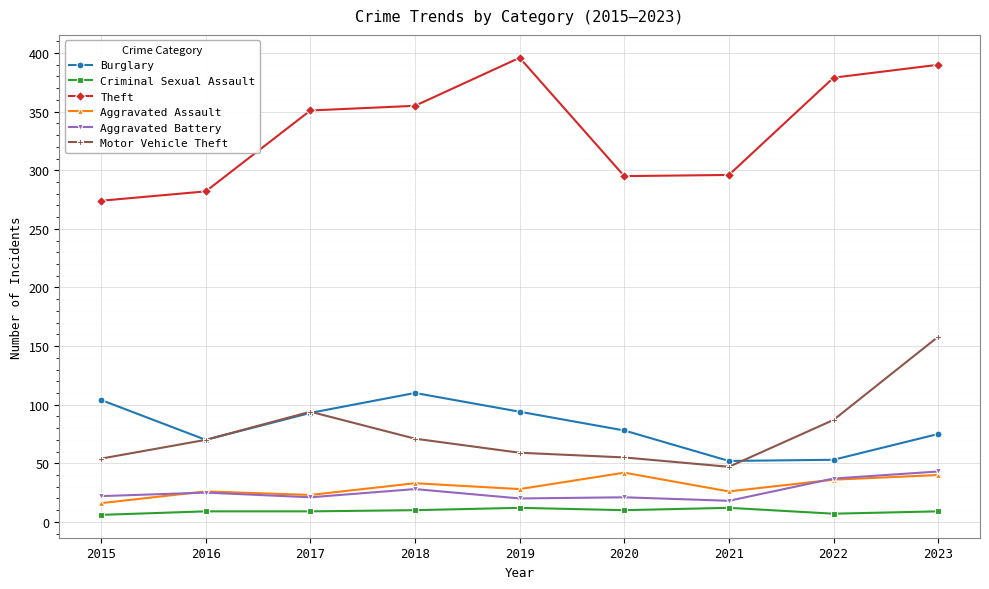

What is the difference between the maximum and minimum values in the Theft series?

122